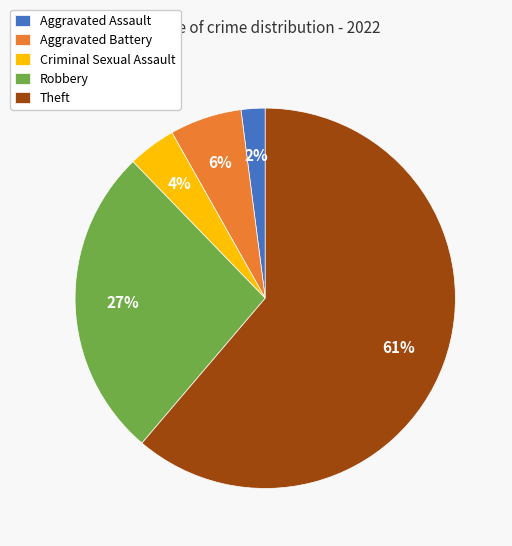

Rank the categories by value from lowest to highest.

Aggravated Assault, Criminal Sexual Assault, Aggravated Battery, Robbery, Theft